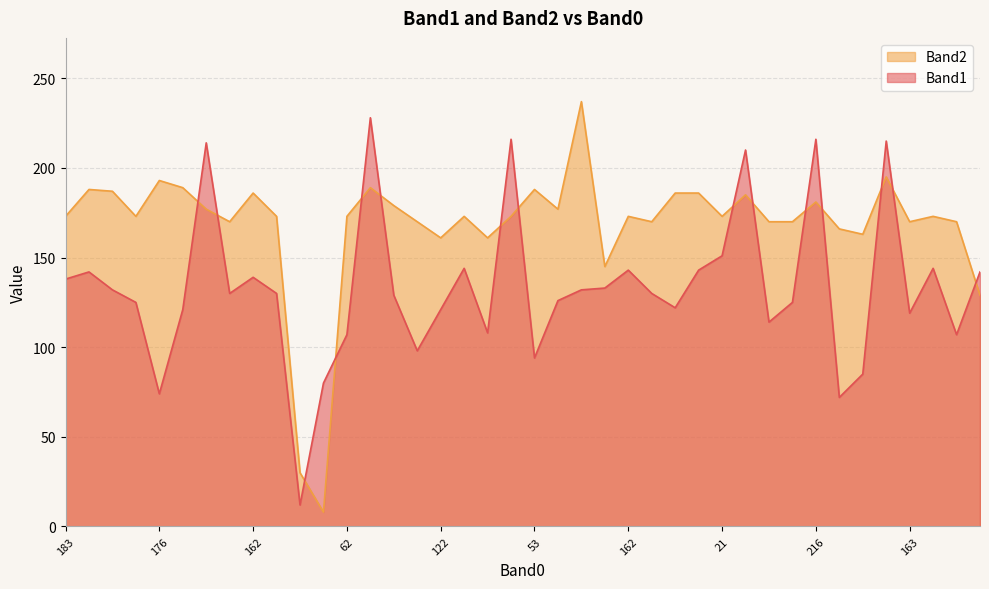

In Band1, how many points are higher than both neighbors (excluding endpoints)?

11